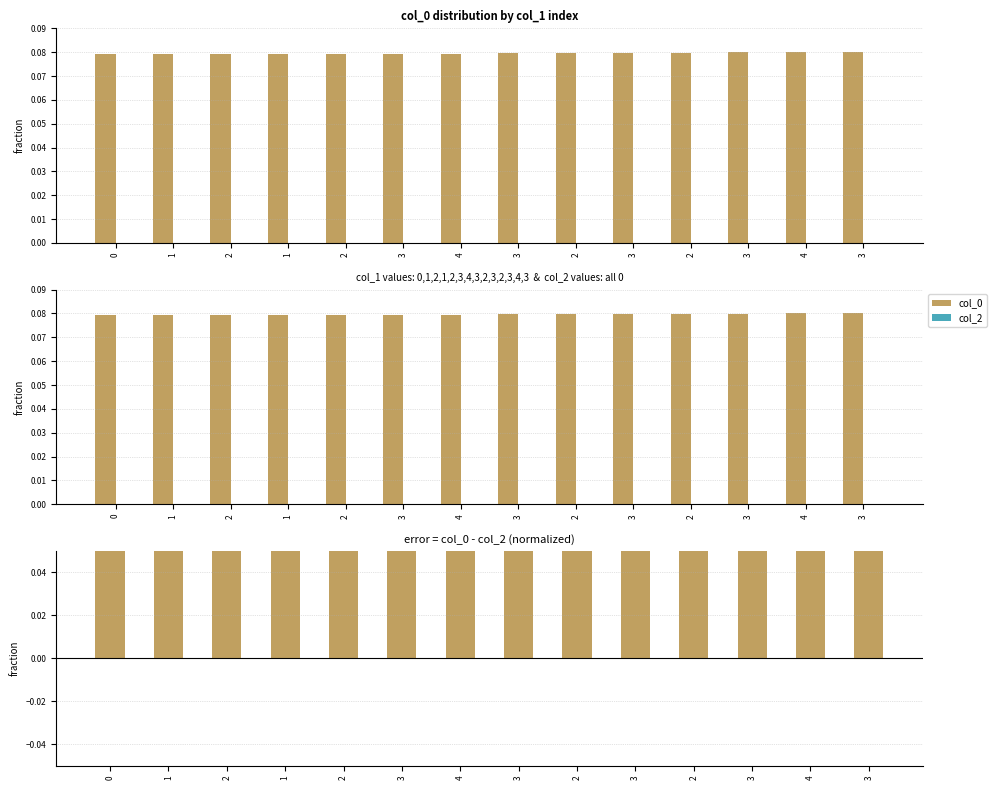

How many data points does each series have?

14